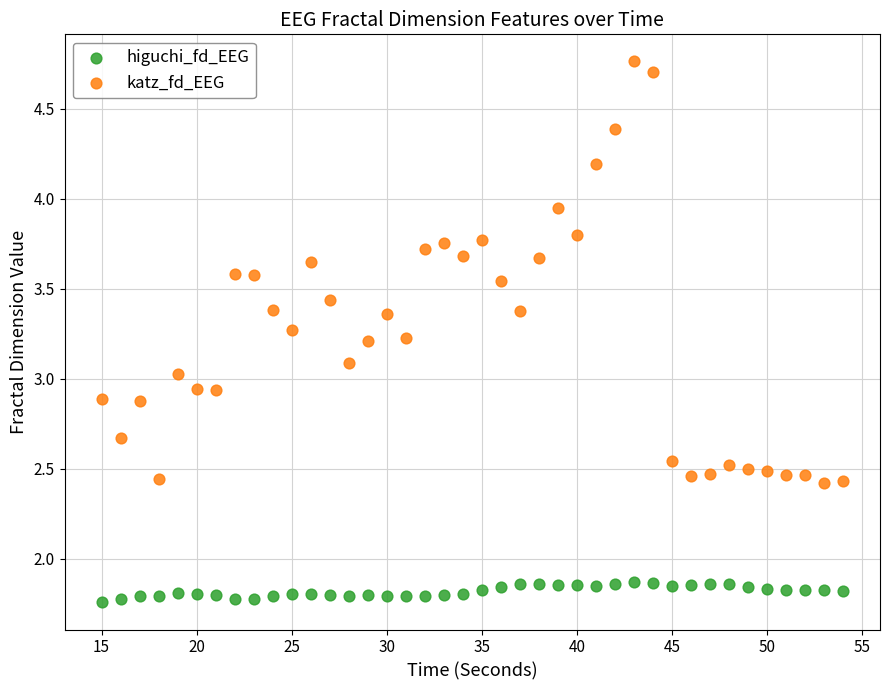

What are all the series names shown in the legend?

higuchi_fd_EEG, katz_fd_EEG